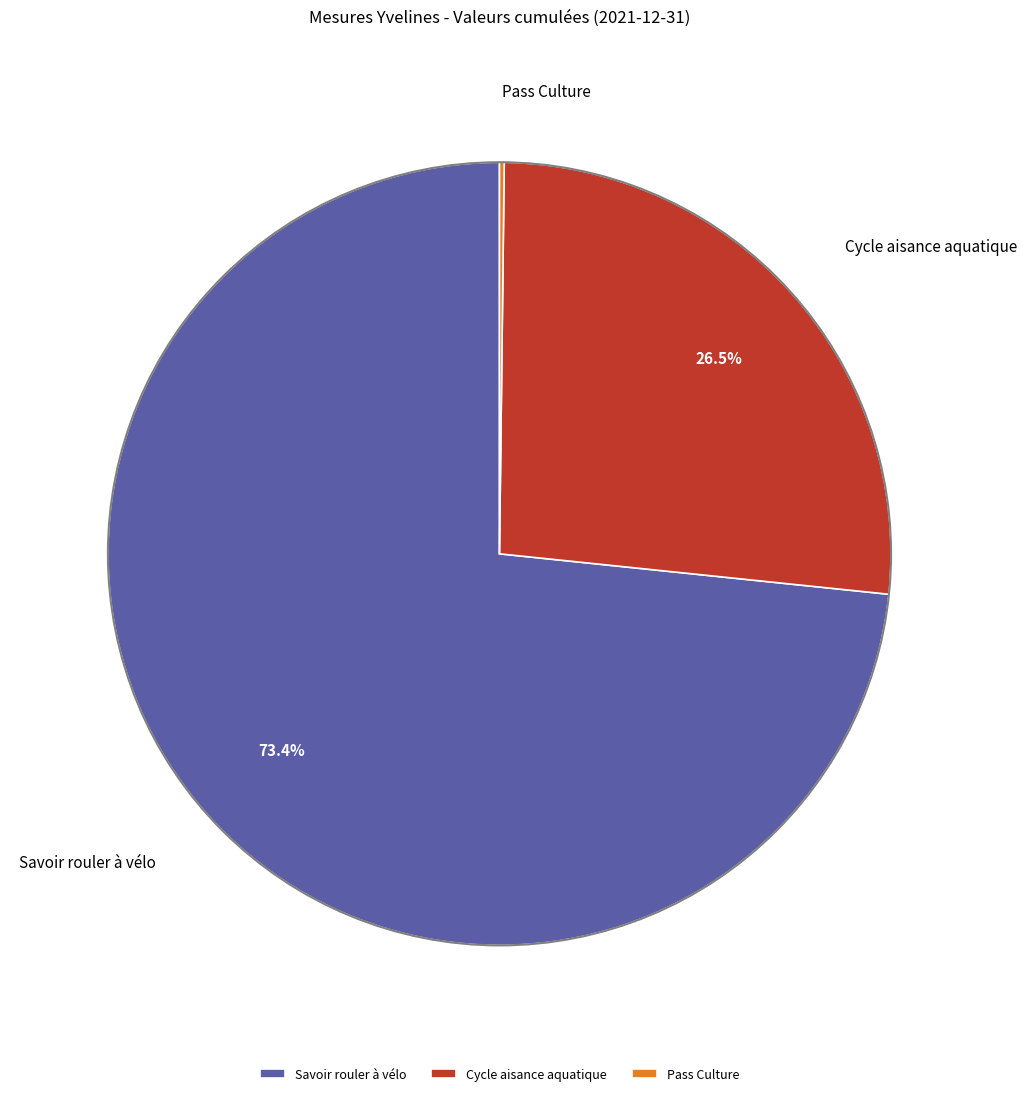

Does Savoir rouler à vélo represent more than half of the total?

Yes